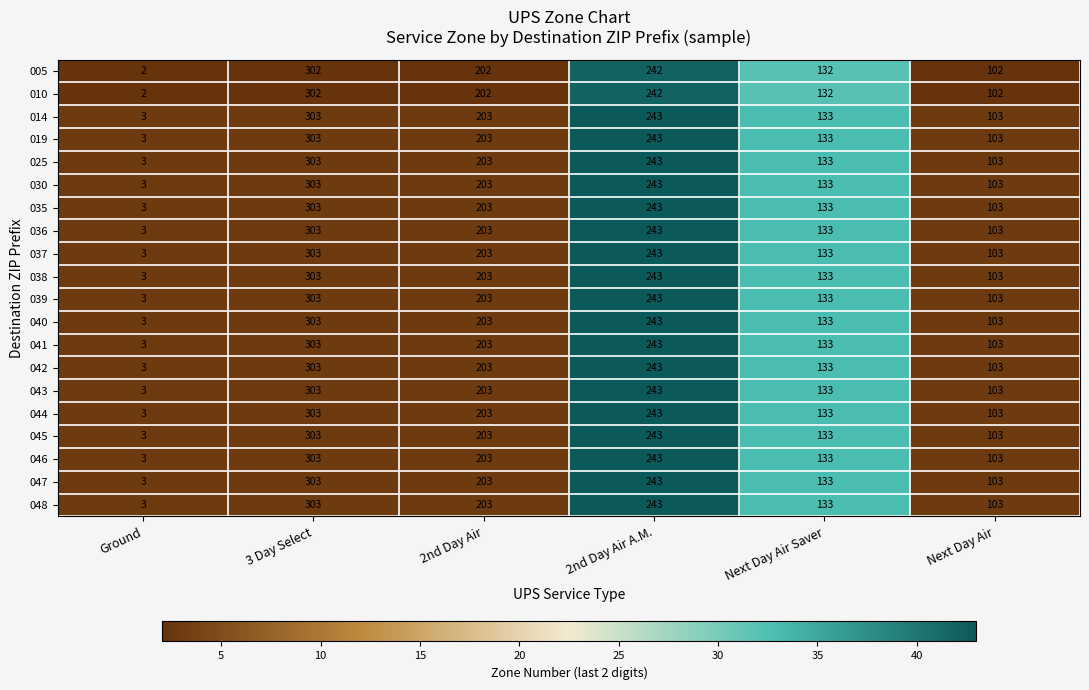

How many data points does each series have?

6